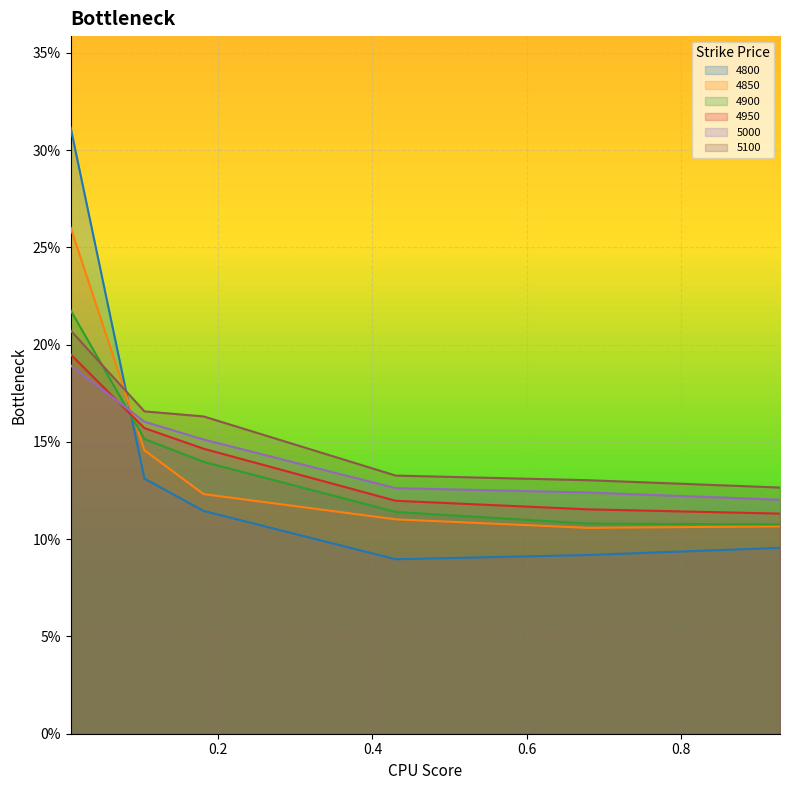

How many times do 4850 and 4900 cross each other?

1